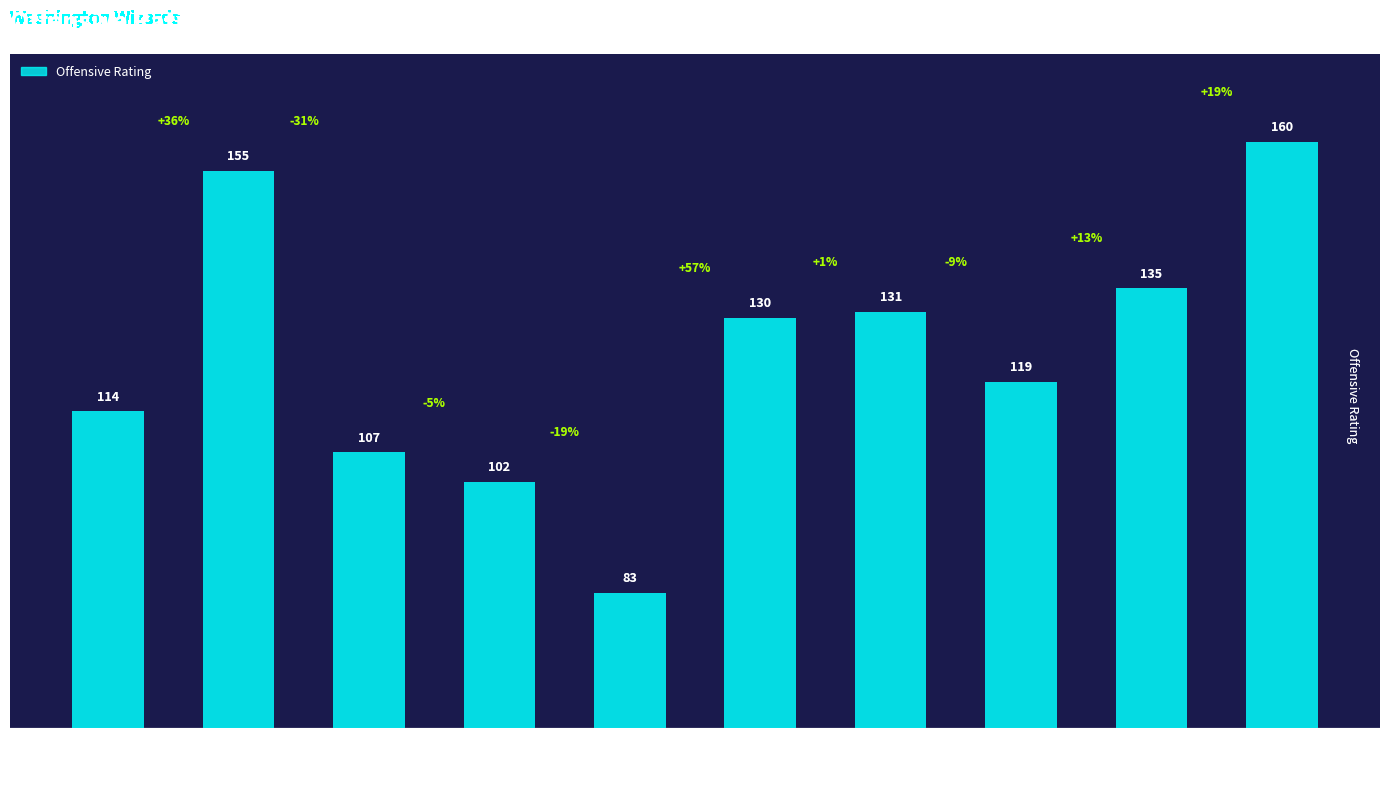

Where does the data first go above 130?

Tyus Jones